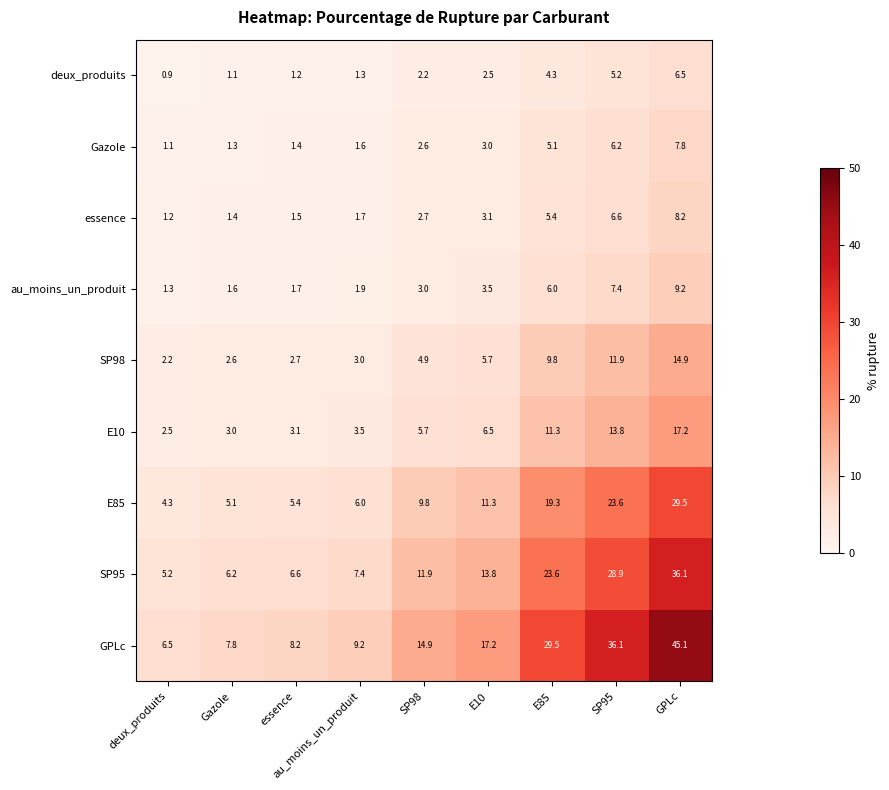

What is the spread (max minus min) of values at GPLc?

38.6